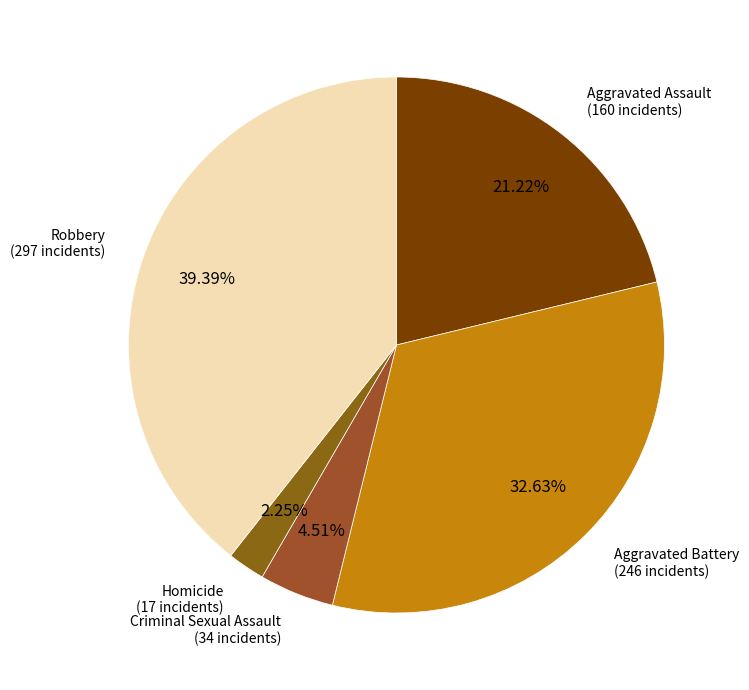

To the nearest percent, what percentage of the pie is Aggravated Assault?

21%